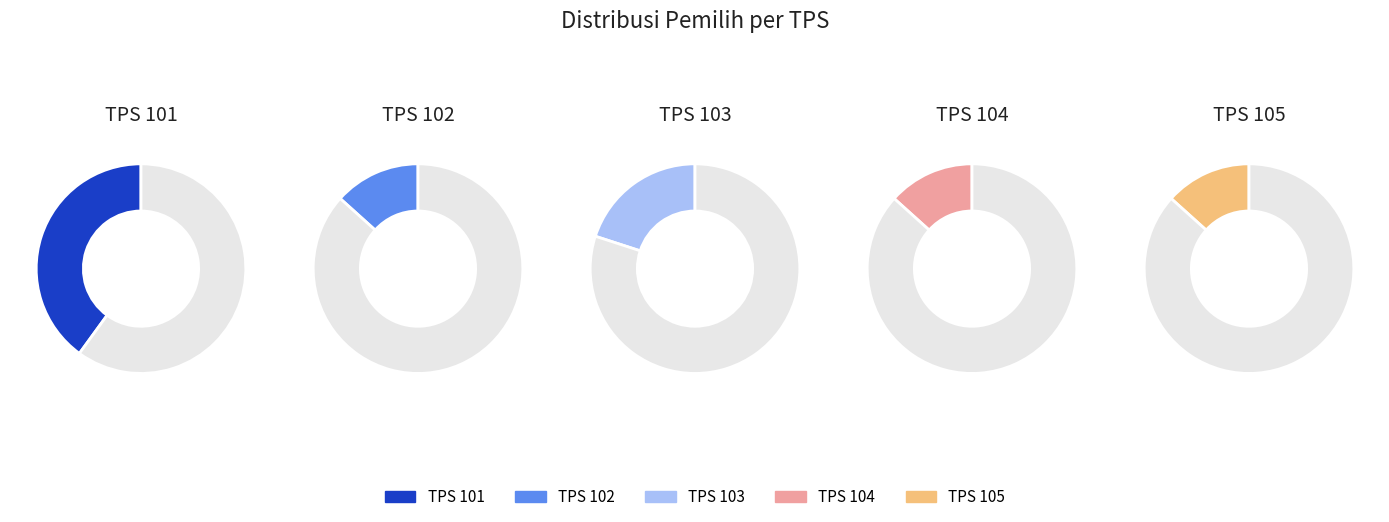

To the nearest percent, what is the difference between the 105 and 101 slice percentages?

27%